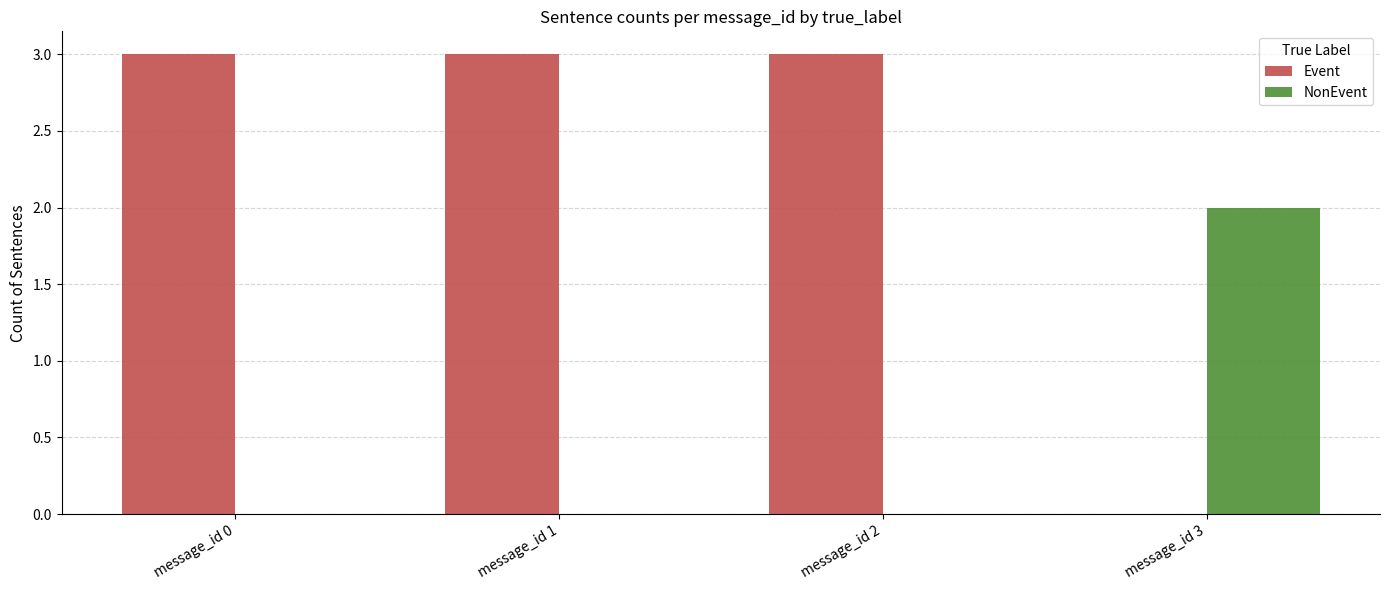

The value of NonEvent at message_id 2 is 1. True or false?

False